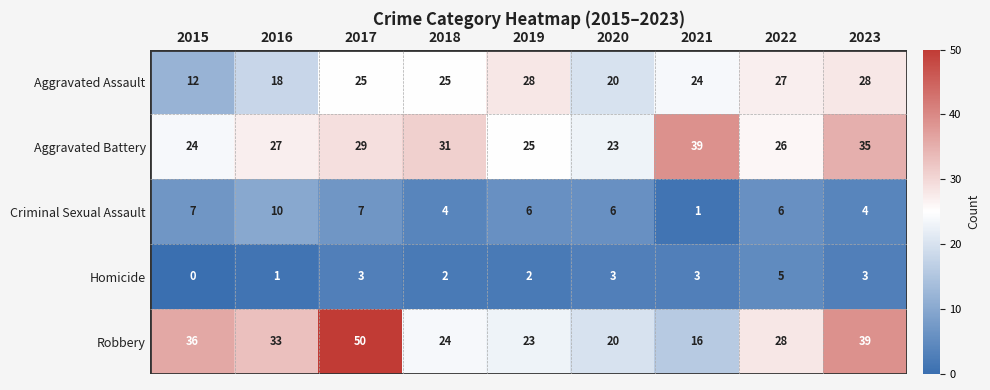

What is the difference between the maximum and minimum values in the Homicide series?

5